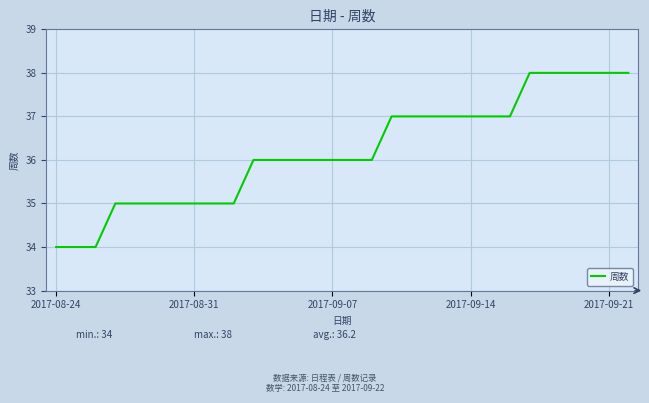

What is the minimum value shown in the chart?

34